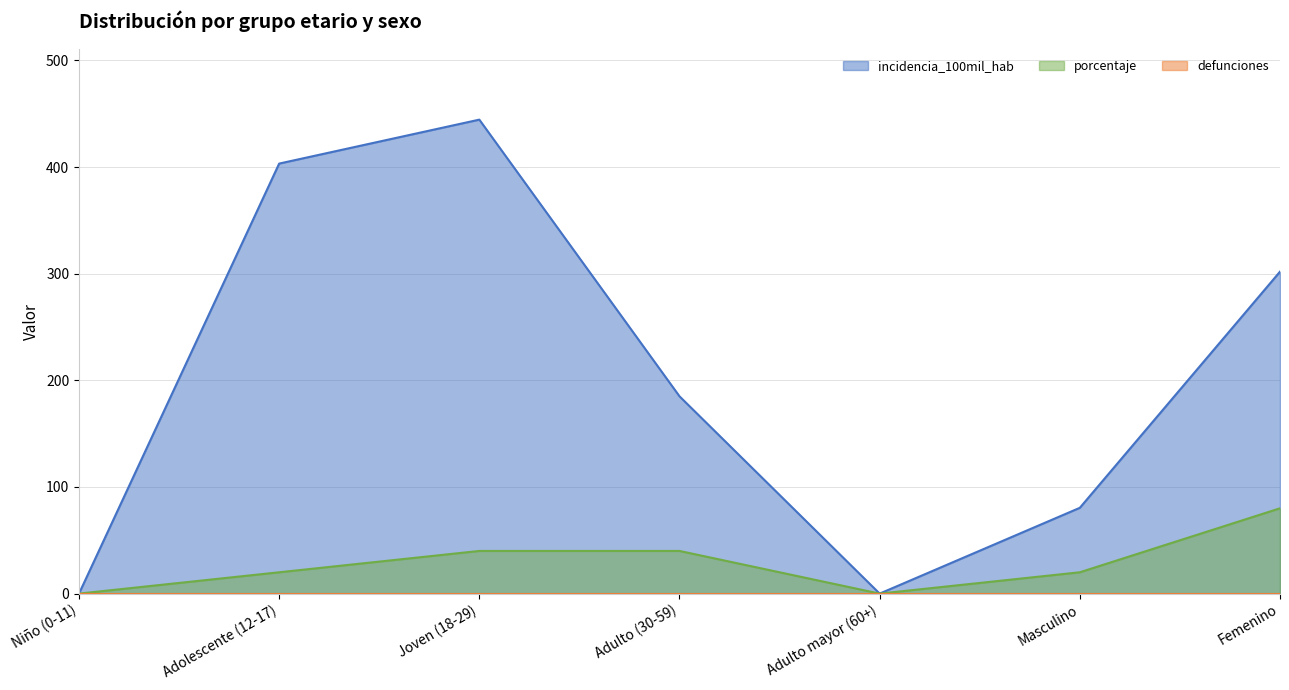

True or false: porcentaje has a value of 4.8 at Adolescente (12-17).

False